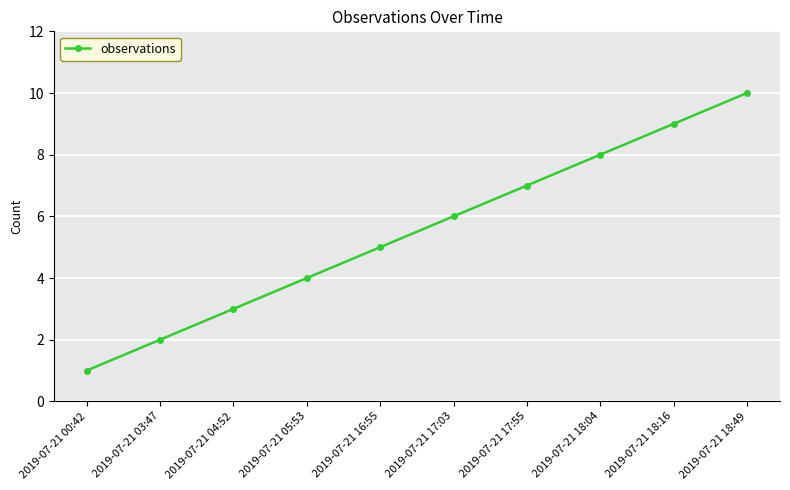

What is the ratio of the value at 2019-07-21 05:53 to the value at 2019-07-21 18:49?

0.4